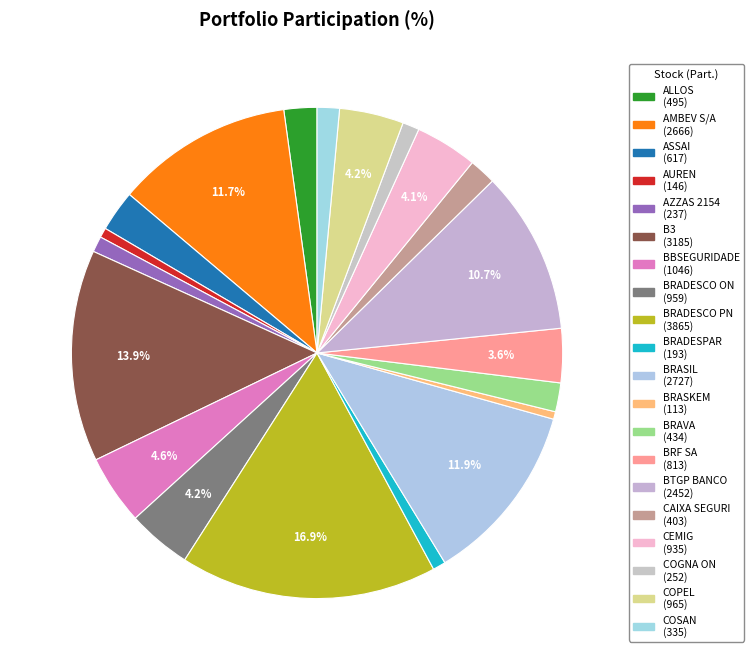

Is it true that ALLOS is 8% of the pie?

False